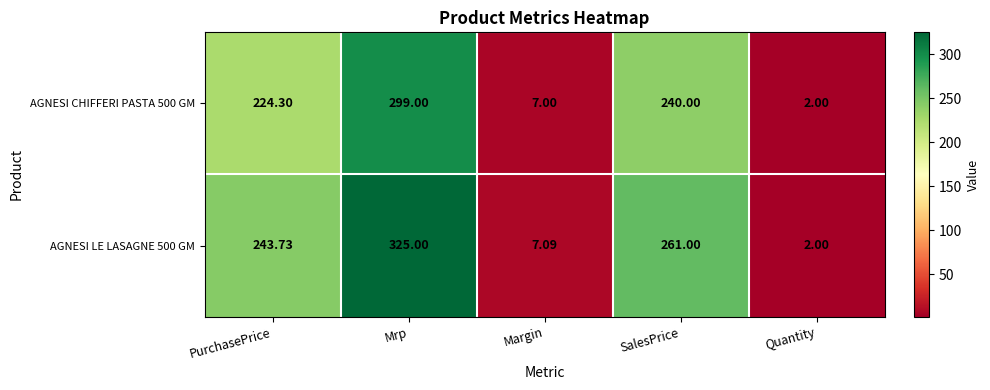

What is the spread (max minus min) of values at SalesPrice?

21.0